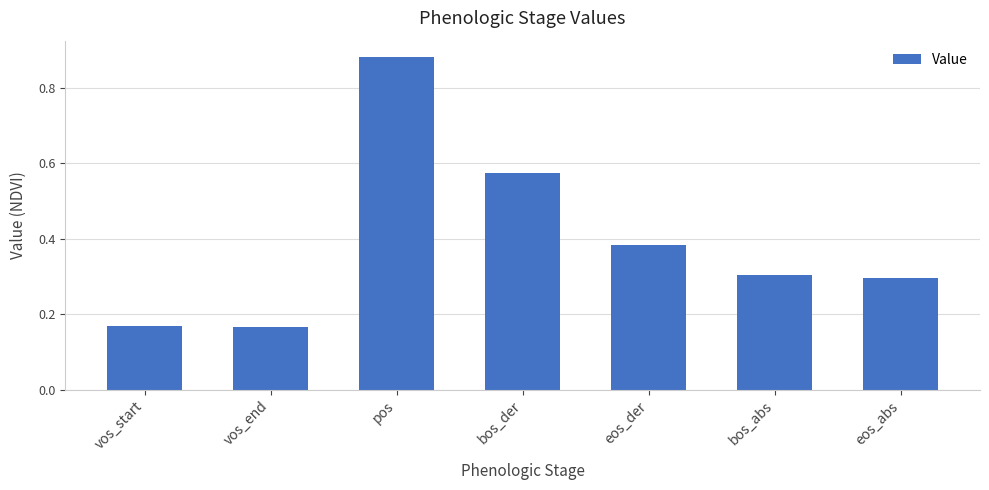

Which category has the highest value across all series?

pos